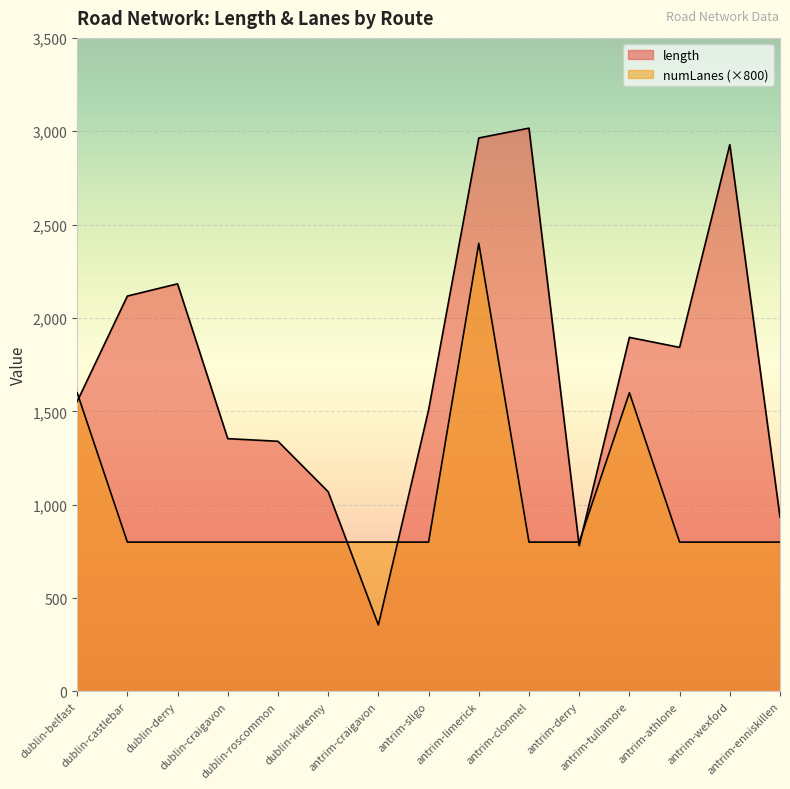

Which series has the largest range (max minus min)?

length